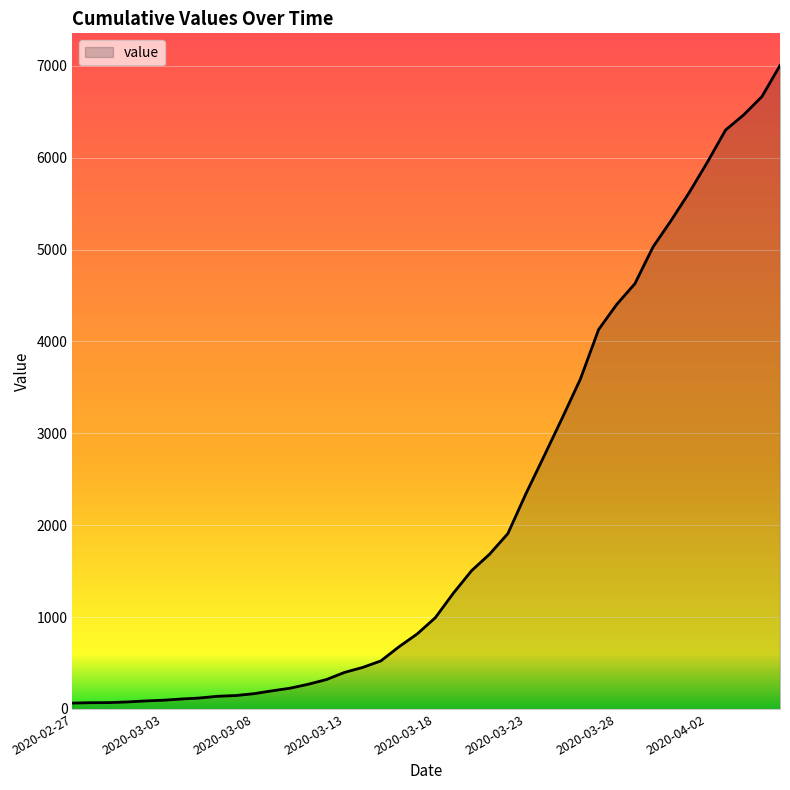

What is the greatest value displayed?

7003